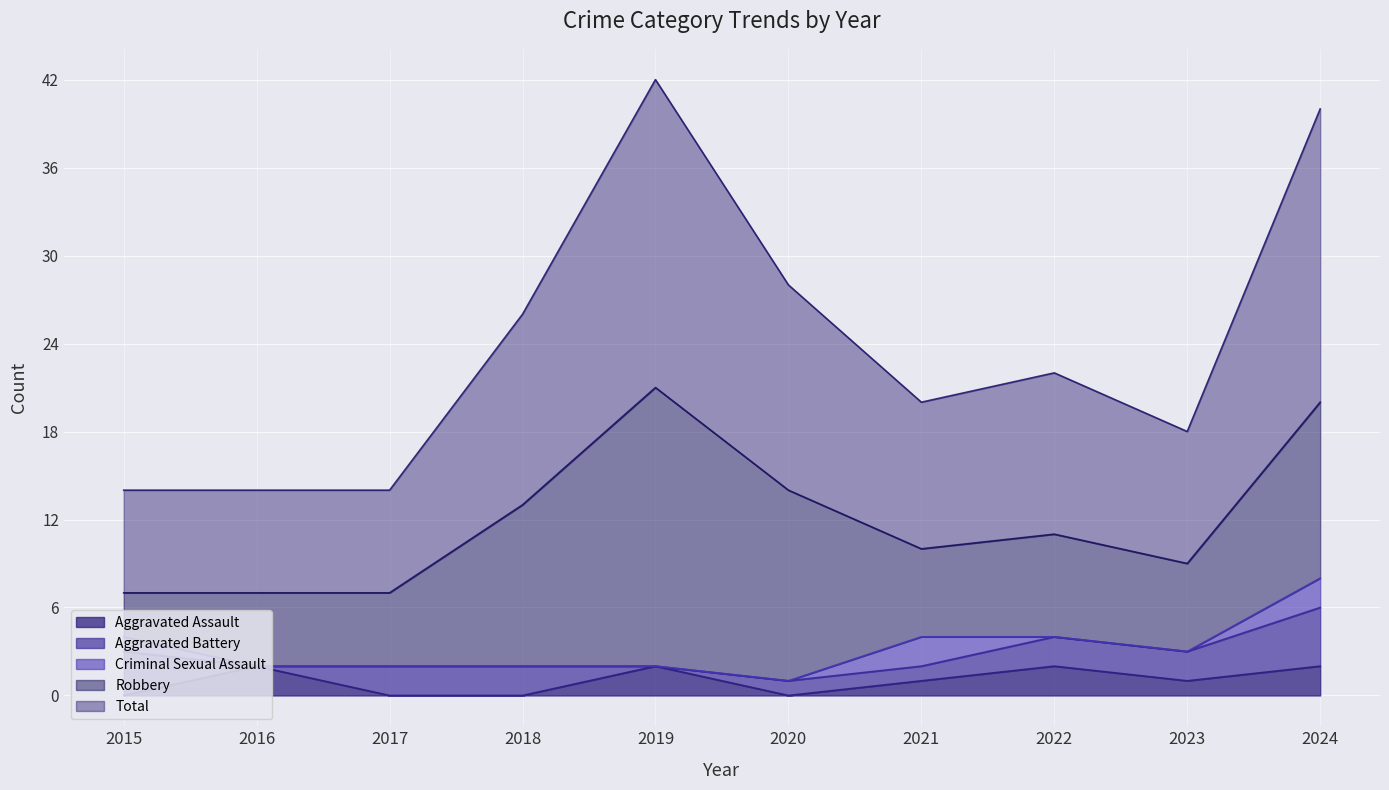

At which category is the sum across all series the highest?

2019